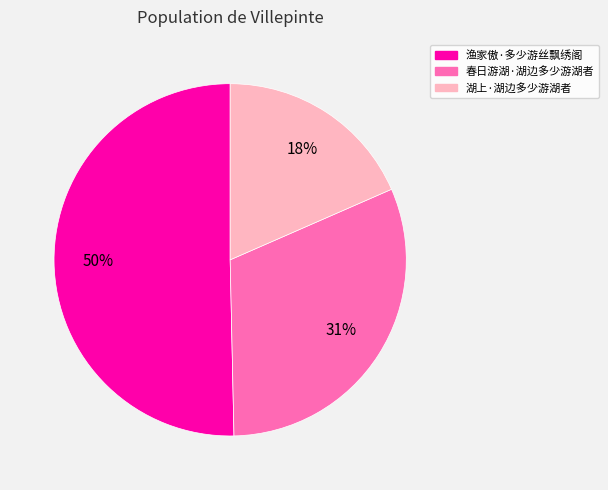

Does any single category account for the majority?

Yes